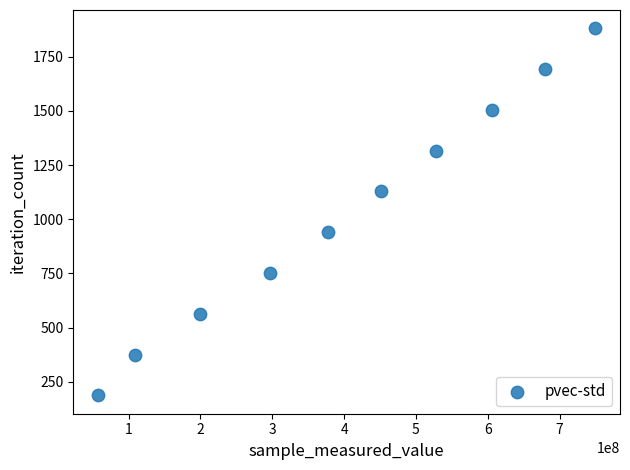

What is the average Y value?

1034